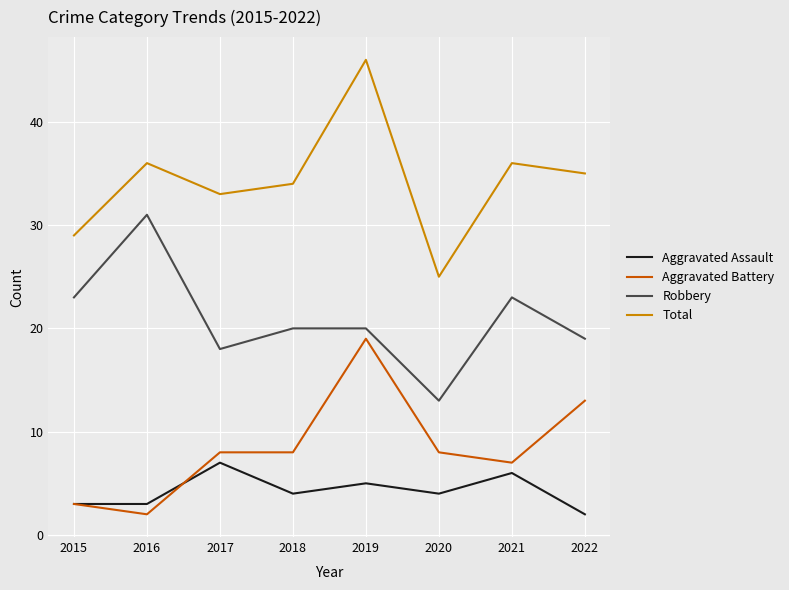

What is the difference between the highest and lowest values at 2020?

21